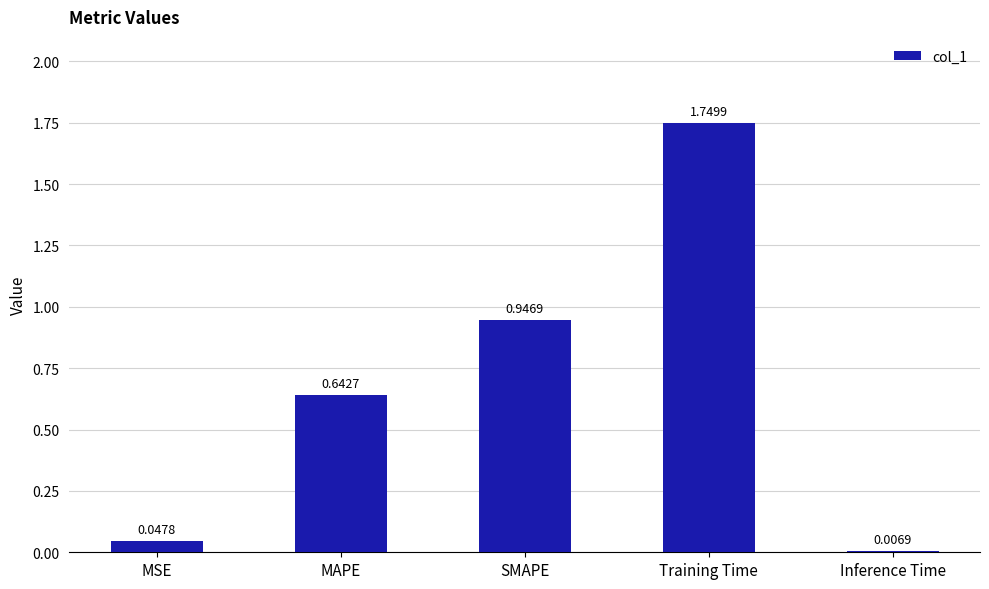

Which category has the highest value across all series?

Training Time